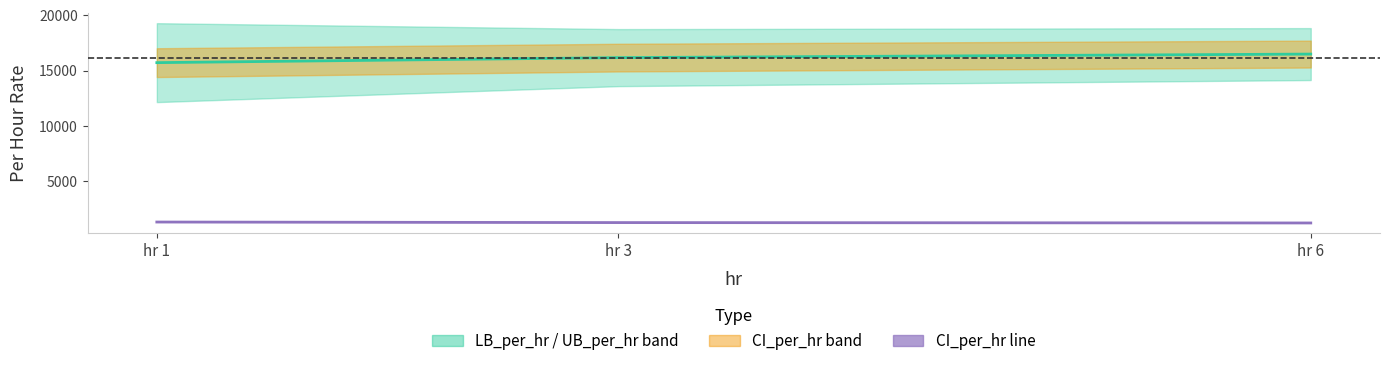

Does the chart have visible grid lines?

No